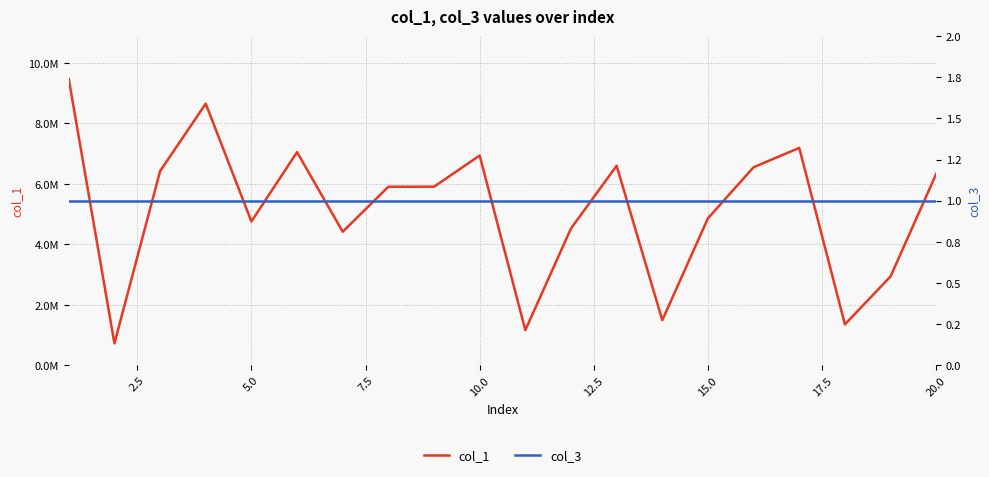

Is this an area chart (filled region under the line)?

No